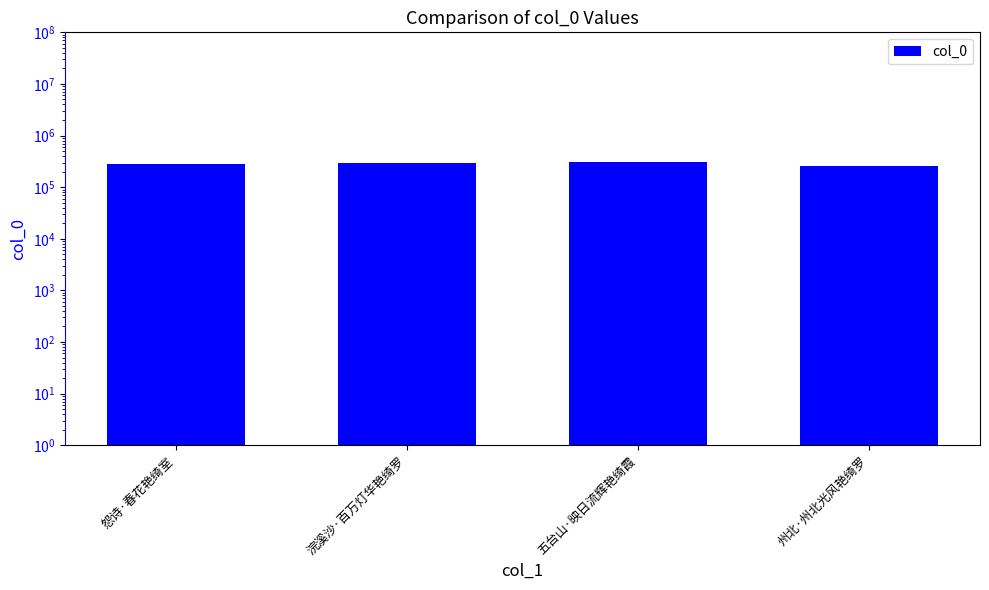

Is it true that the value at 怨诗·春花艳绮室 is 276002?

True